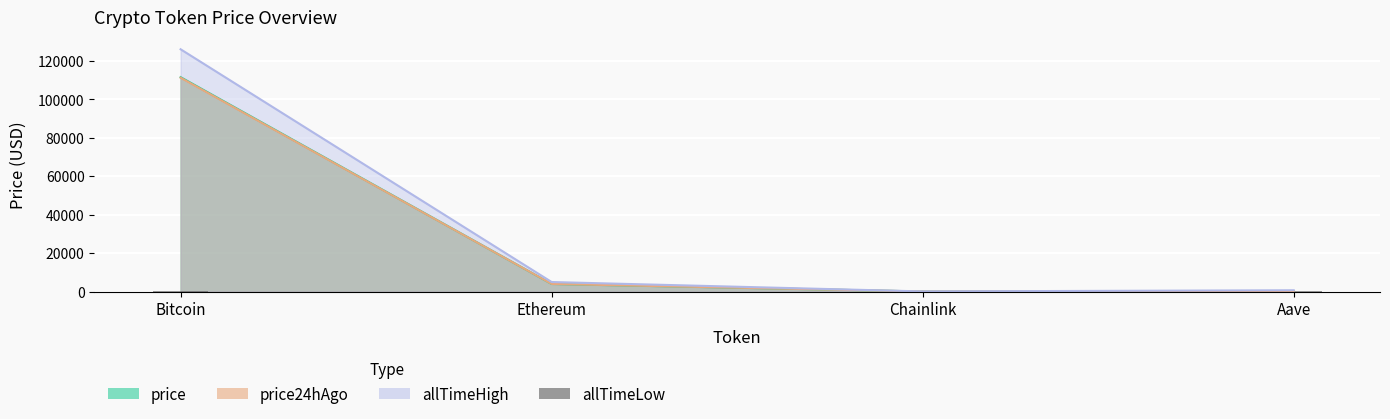

Which category has the highest value across all series?

Bitcoin